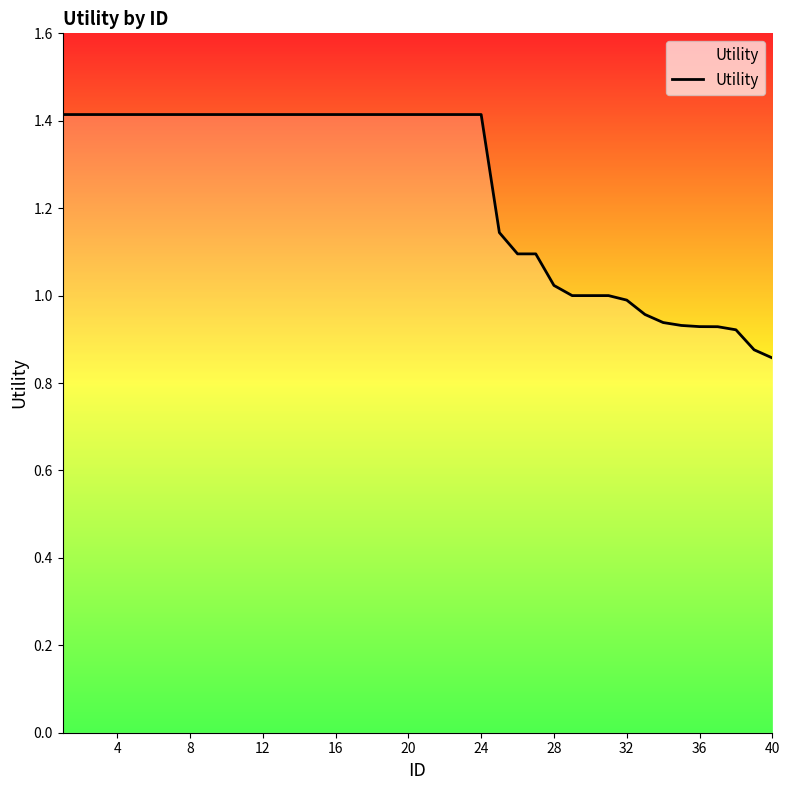

What is the maximum value shown in the chart?

1.4